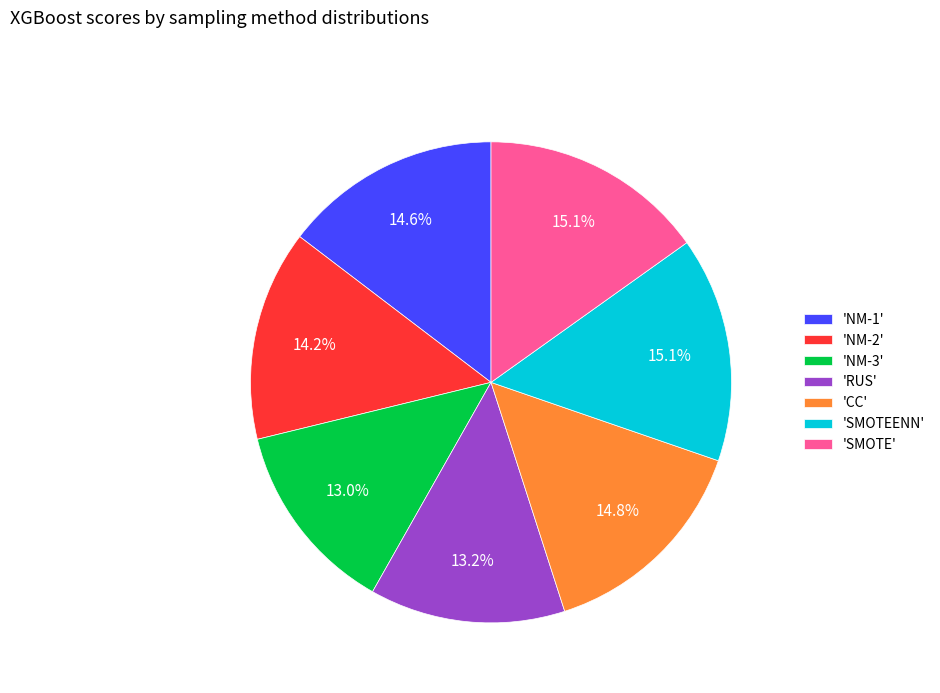

Does any single category account for the majority?

No